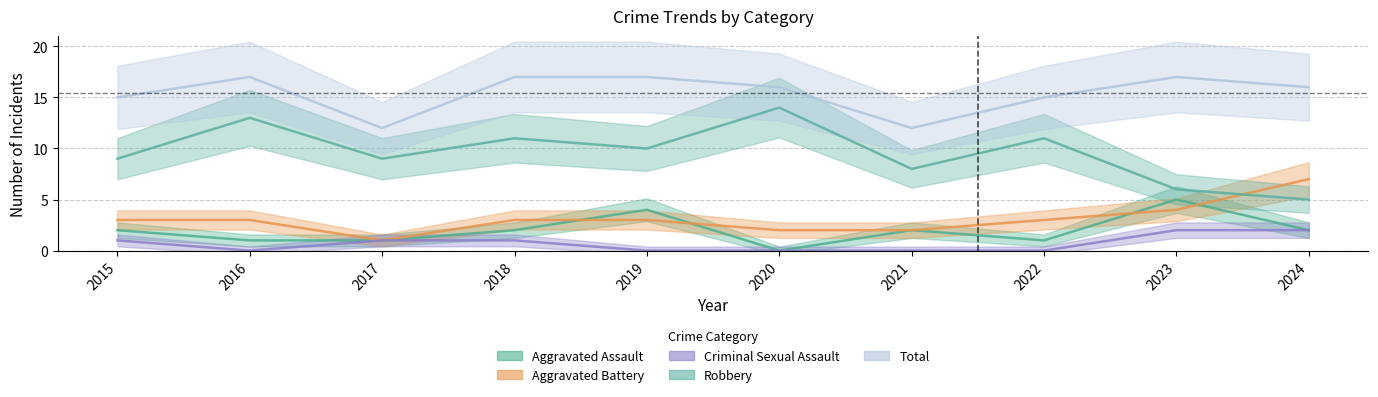

How many distinct data groups are displayed?

5